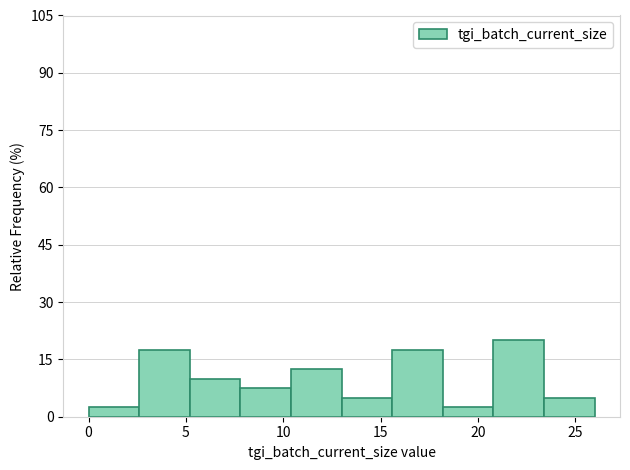

Over which range of the x-axis is the bar tallest?

20.8 to 23.4